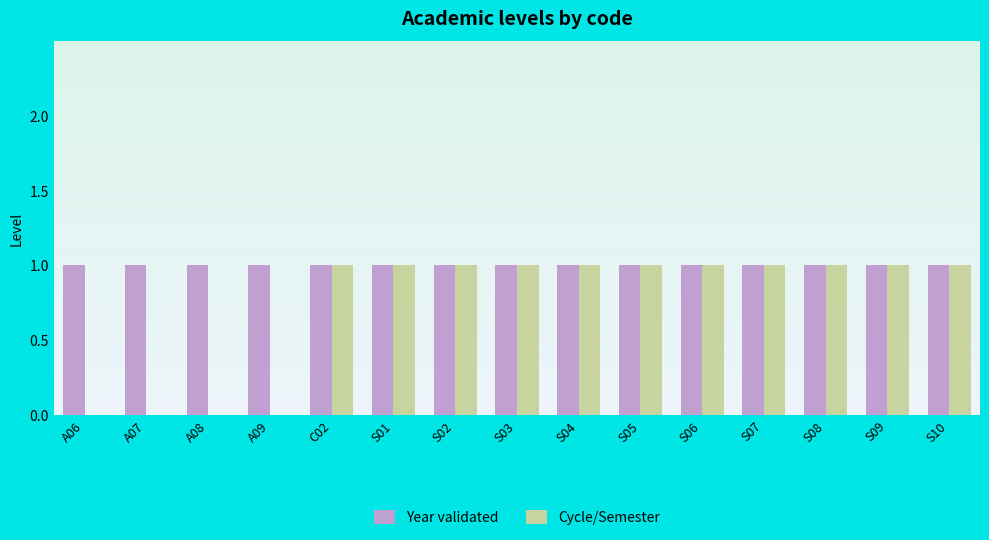

The Year validated series shows 1 at S02. True or false?

True